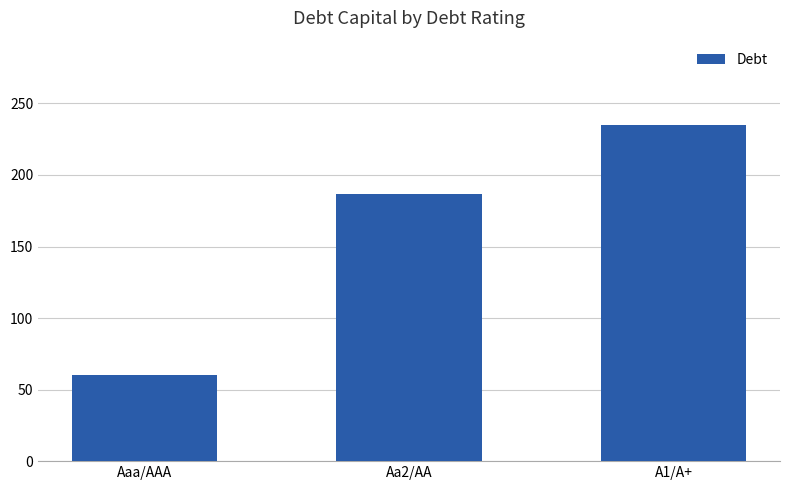

Reading left to right, transcribe all the data shown in this chart.

Aaa/AAA=60.3	Aa2/AA=186.9	A1/A+=235.1